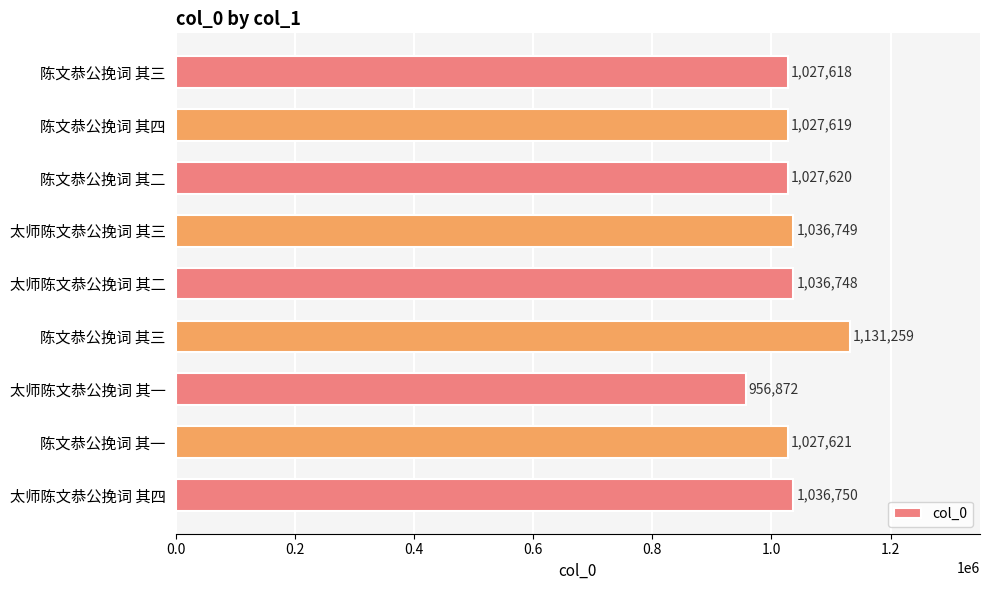

How many values are below 1027621?

4